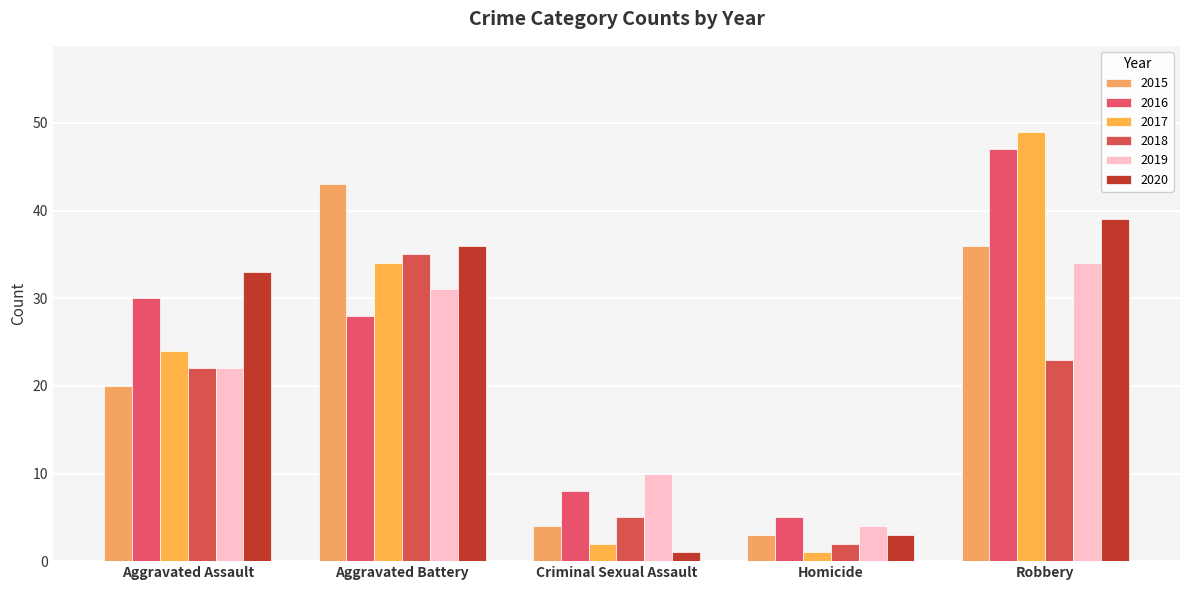

What position from the right is Criminal Sexual Assault?

3